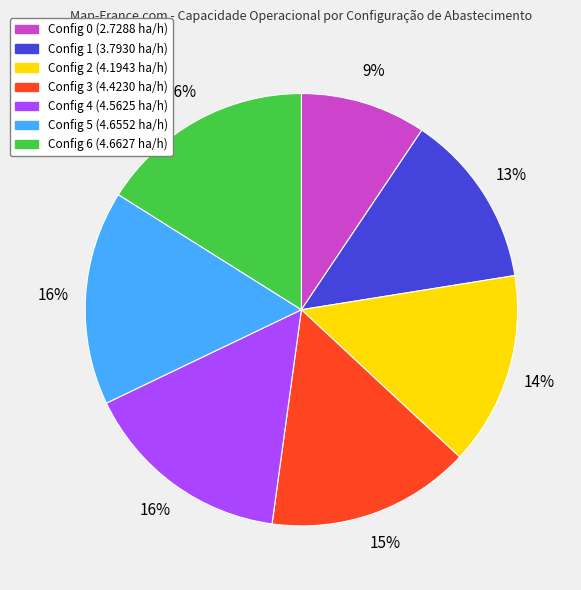

Does any single category account for the majority?

No